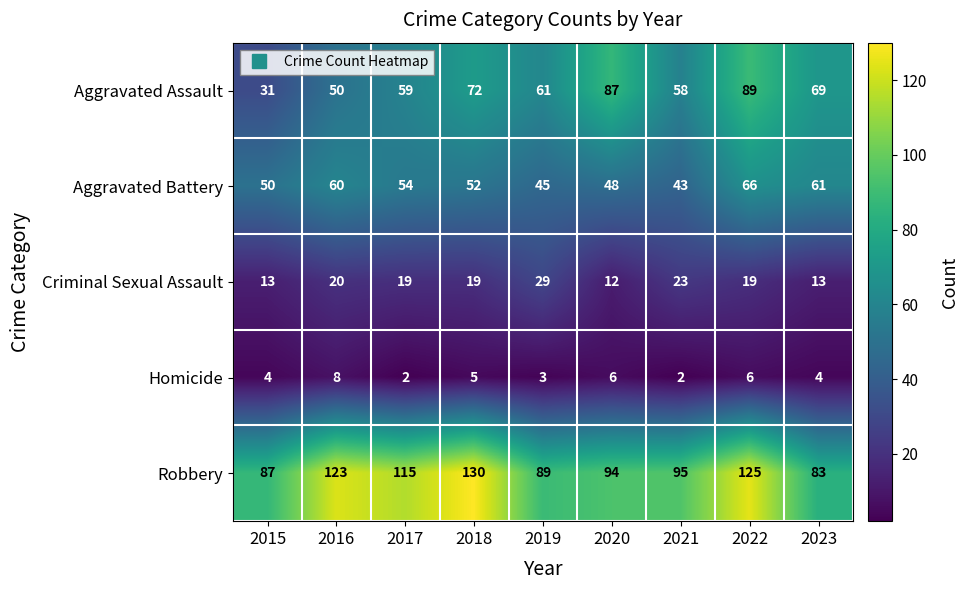

At which category is the sum across all series the highest?

2022